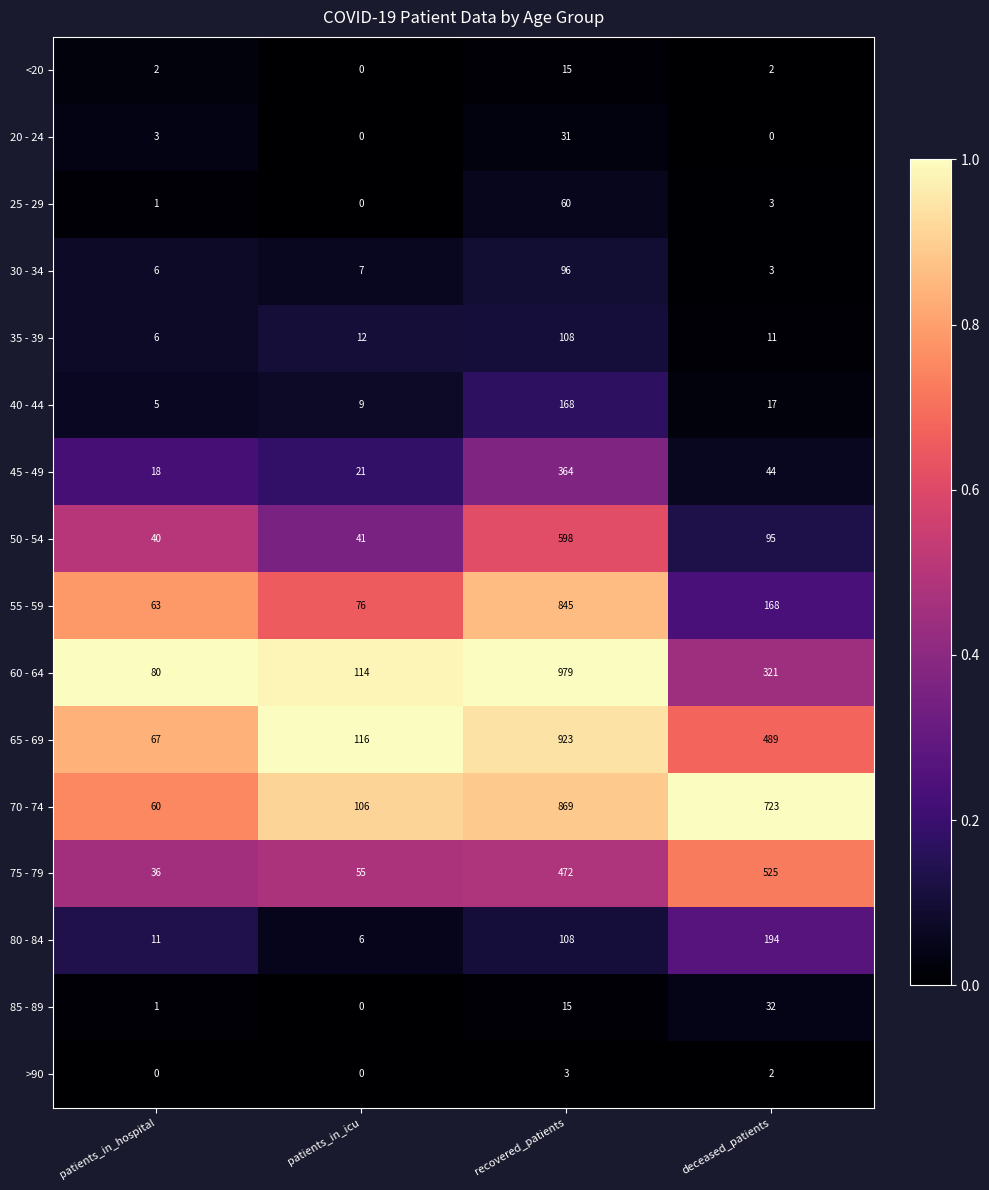

Which series has the largest total across all categories?

70 - 74